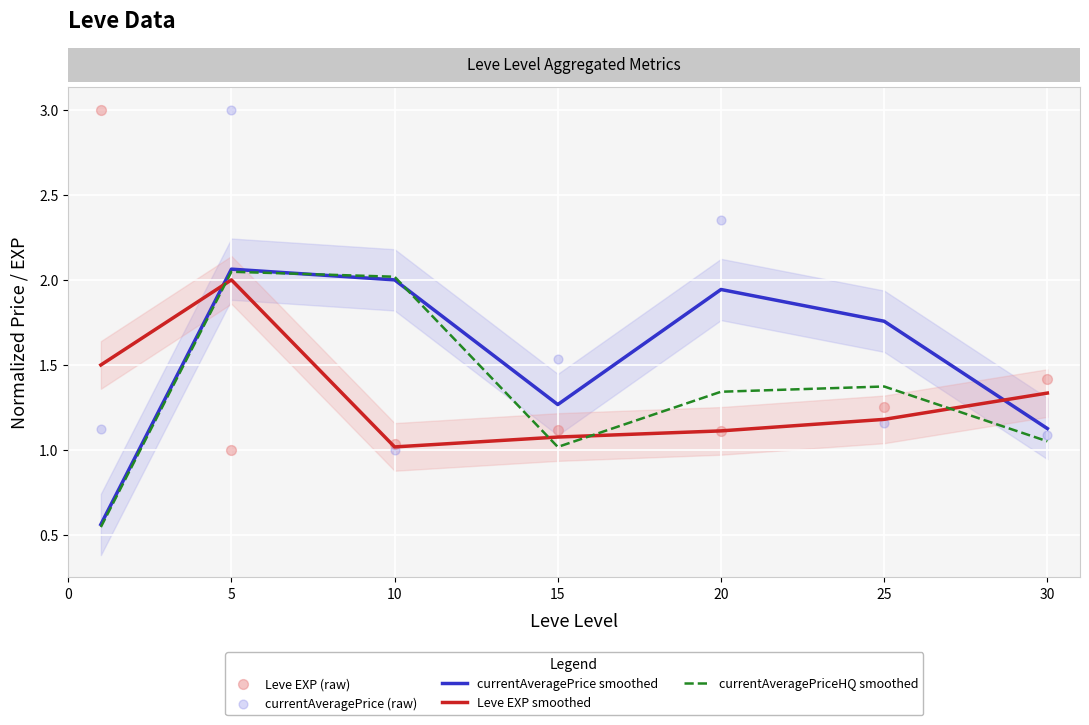

Which series has the largest total across all categories?

currentAveragePrice (raw)